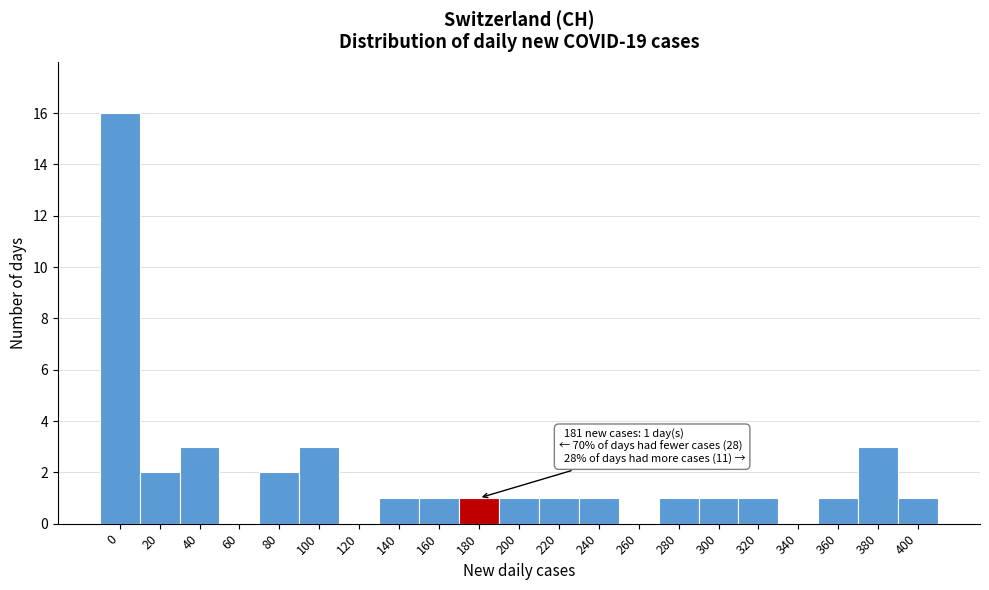

Reading left to right, what are all the values shown in this chart?

0=16	20=2	40=3	60=0	80=2	100=3	120=0	140=1	160=1	180=1	200=1	220=1	240=1	260=0	280=1	300=1	320=1	340=0	360=1	380=3	400=1